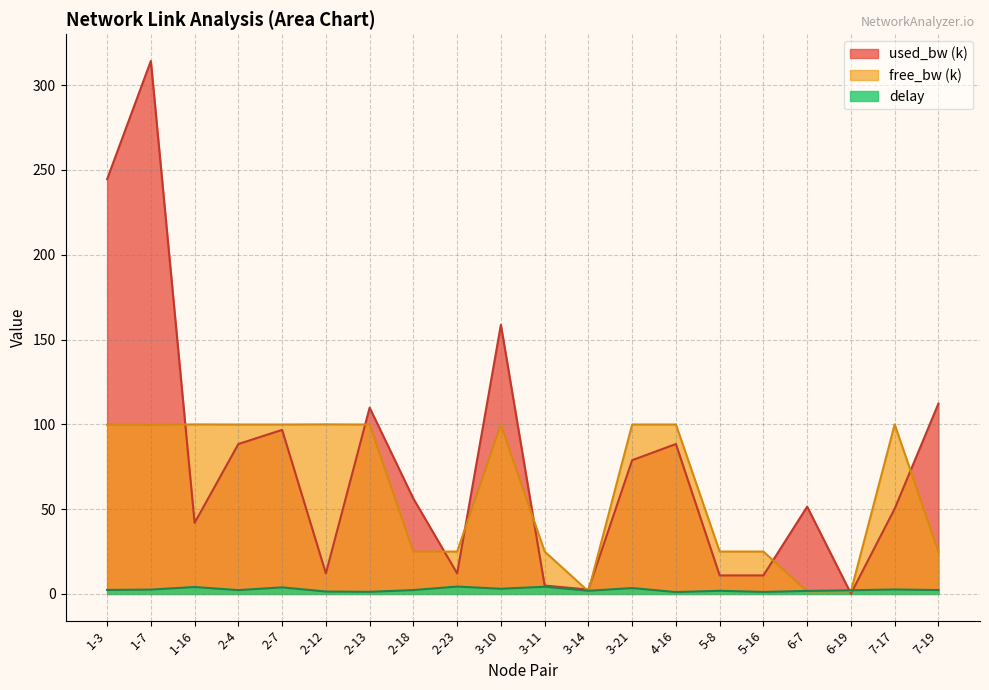

What is the difference between the highest and lowest values at 5-8?

23.1